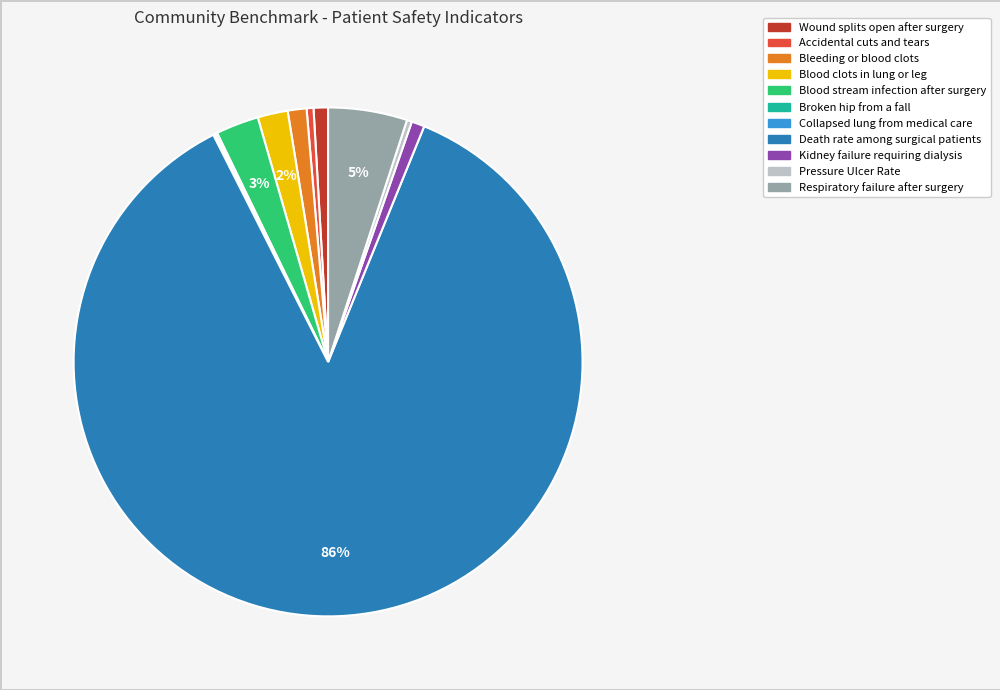

To the nearest percent, what is the combined percentage of Bleeding or blood clots and Blood stream infection after surgery?

4%